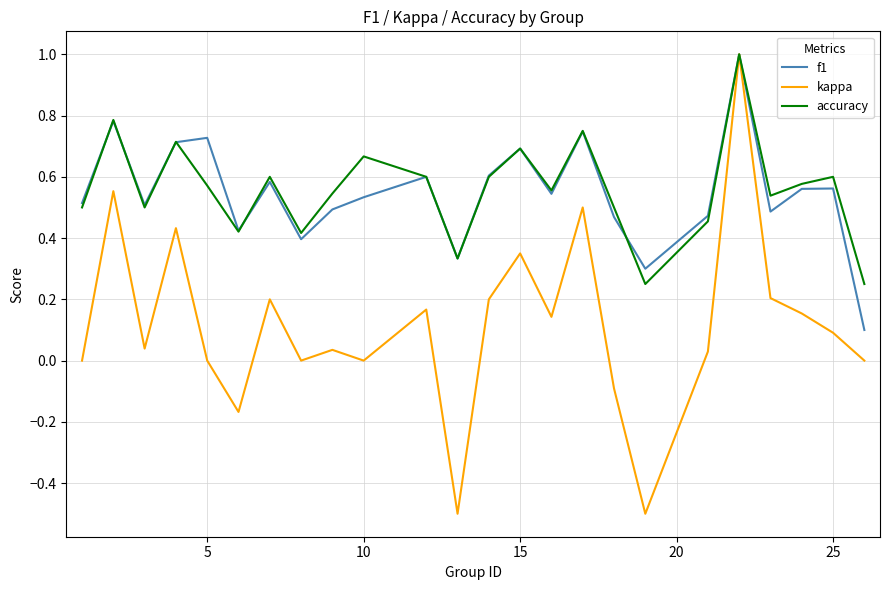

Which series has the largest range (max minus min)?

kappa